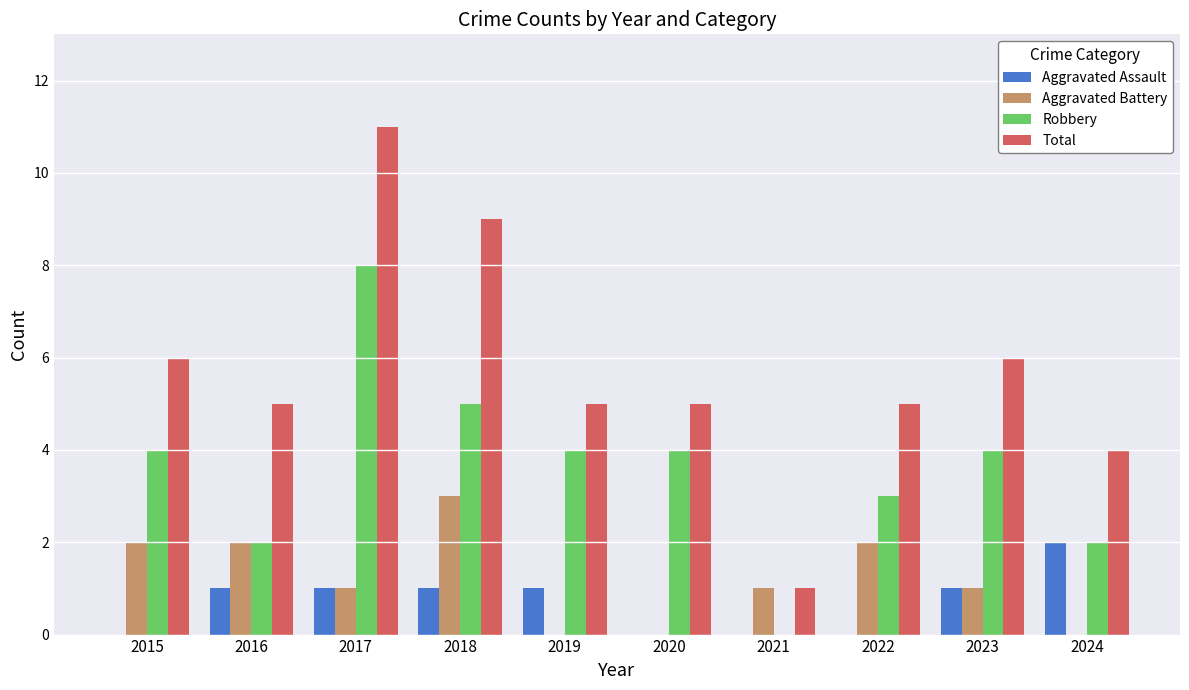

Which series has the widest spread of values?

Total